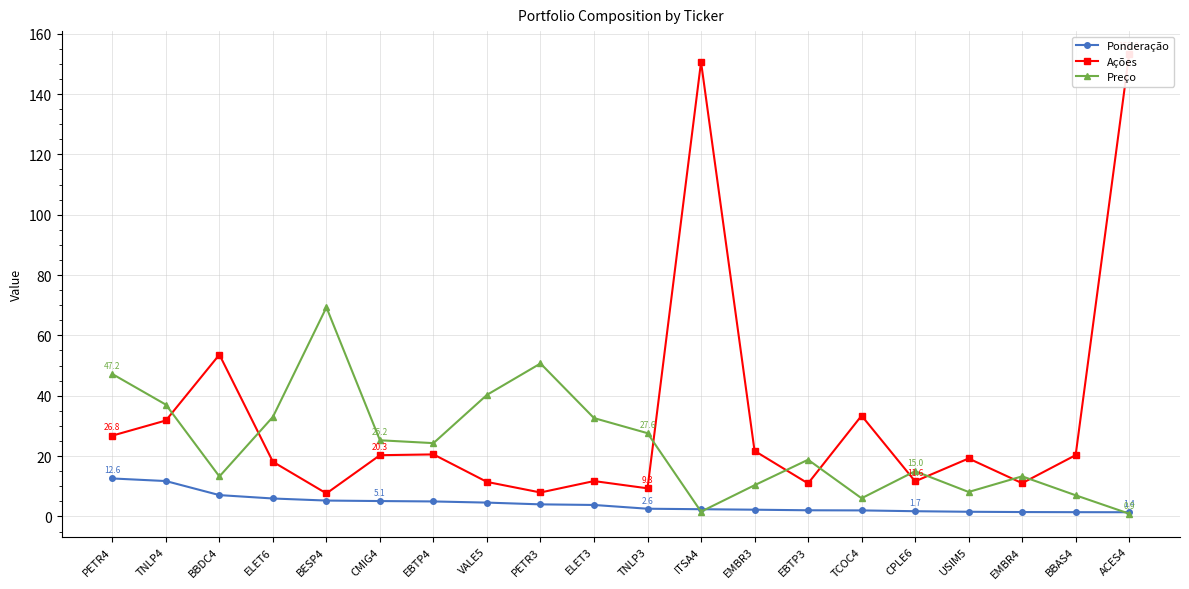

What is the label of the 6th point from the right?

TCOC4